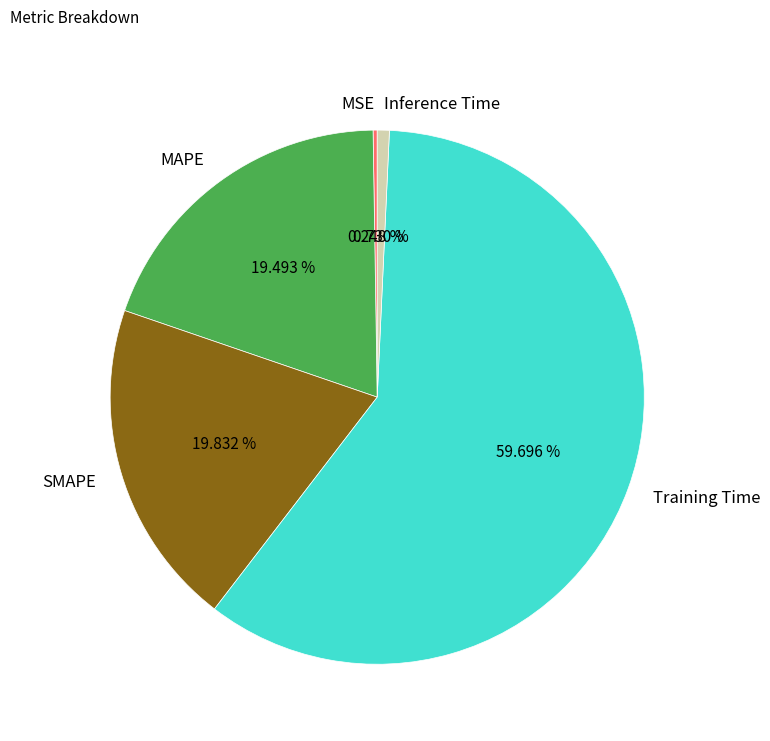

Which category has the biggest portion of the pie?

Training Time